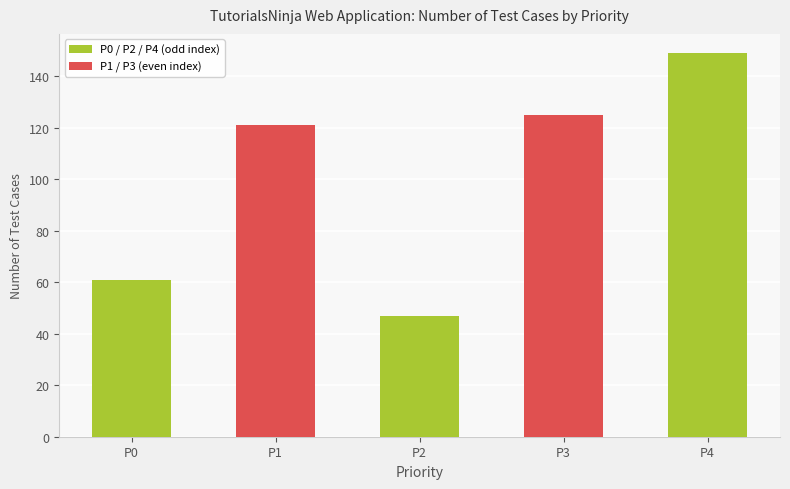

What is the average value?

101